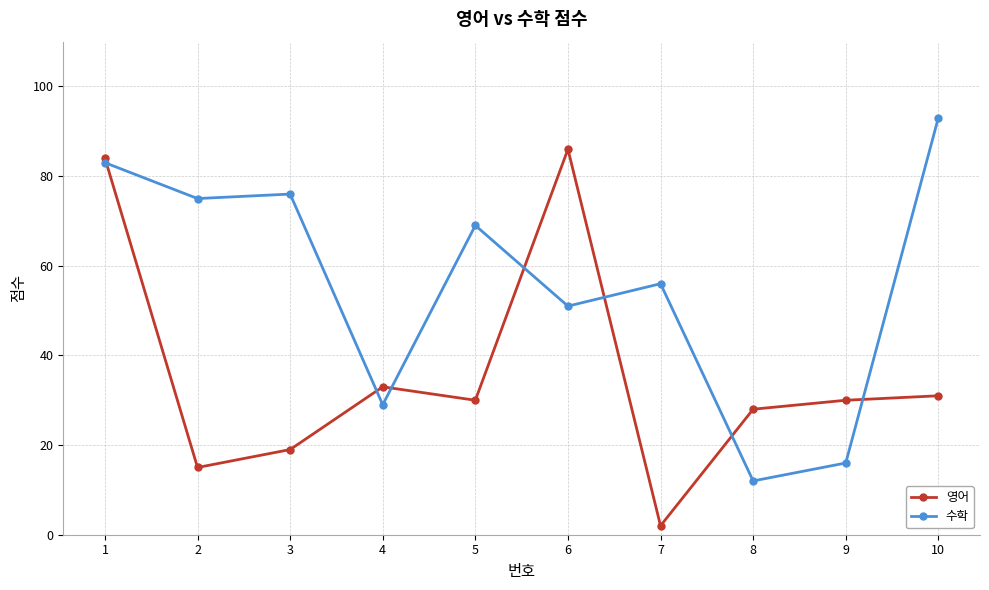

Reading left to right, what are all the values shown in this chart?

영어: 1=84	2=15	3=19	4=33	5=30	6=86	7=2	8=28	9=30	10=31
수학: 1=83	2=75	3=76	4=29	5=69	6=51	7=56	8=12	9=16	10=93